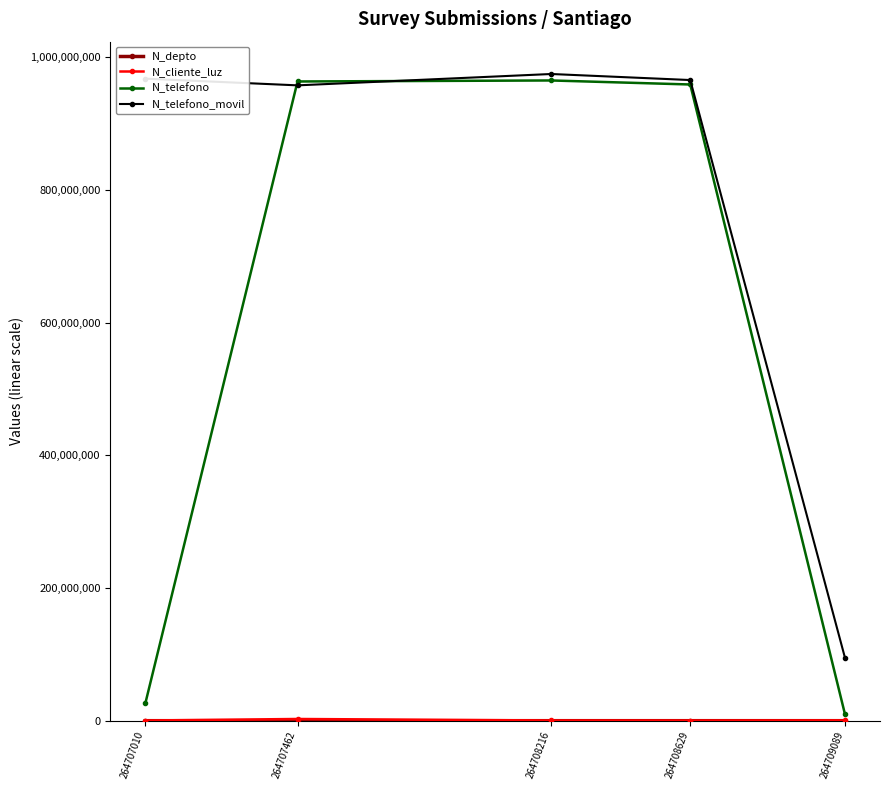

True or false: N_telefono and N_telefono_movil cross at least once.

True